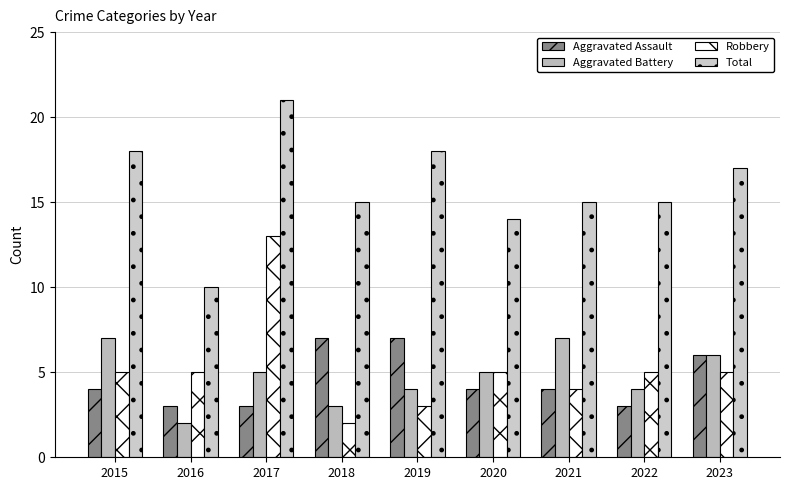

What is the sum of the Aggravated Battery values at 2017 and 2019?

9